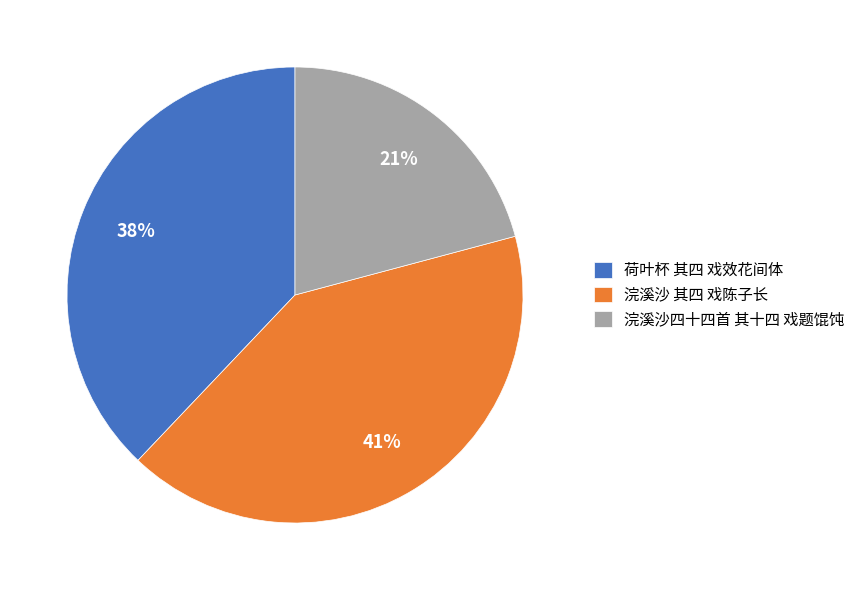

To the nearest percent, what percentage of the pie is 浣溪沙四十四首 其十四 戏题馄饨?

21%